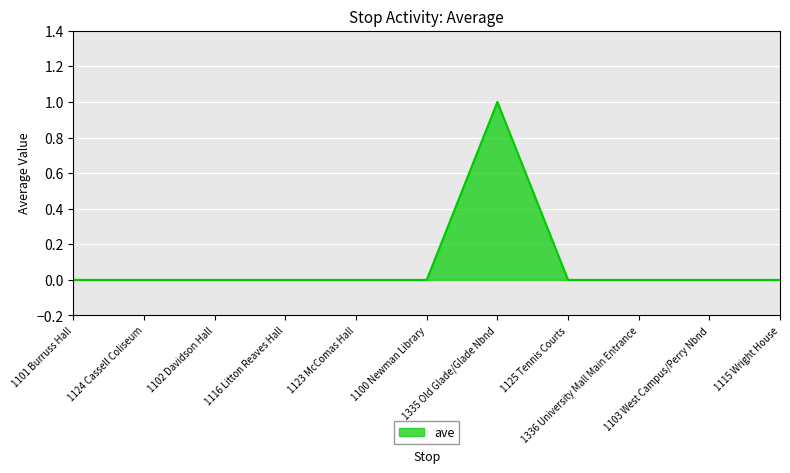

What position from the right is 1103 West Campus/Perry Nbnd?

2